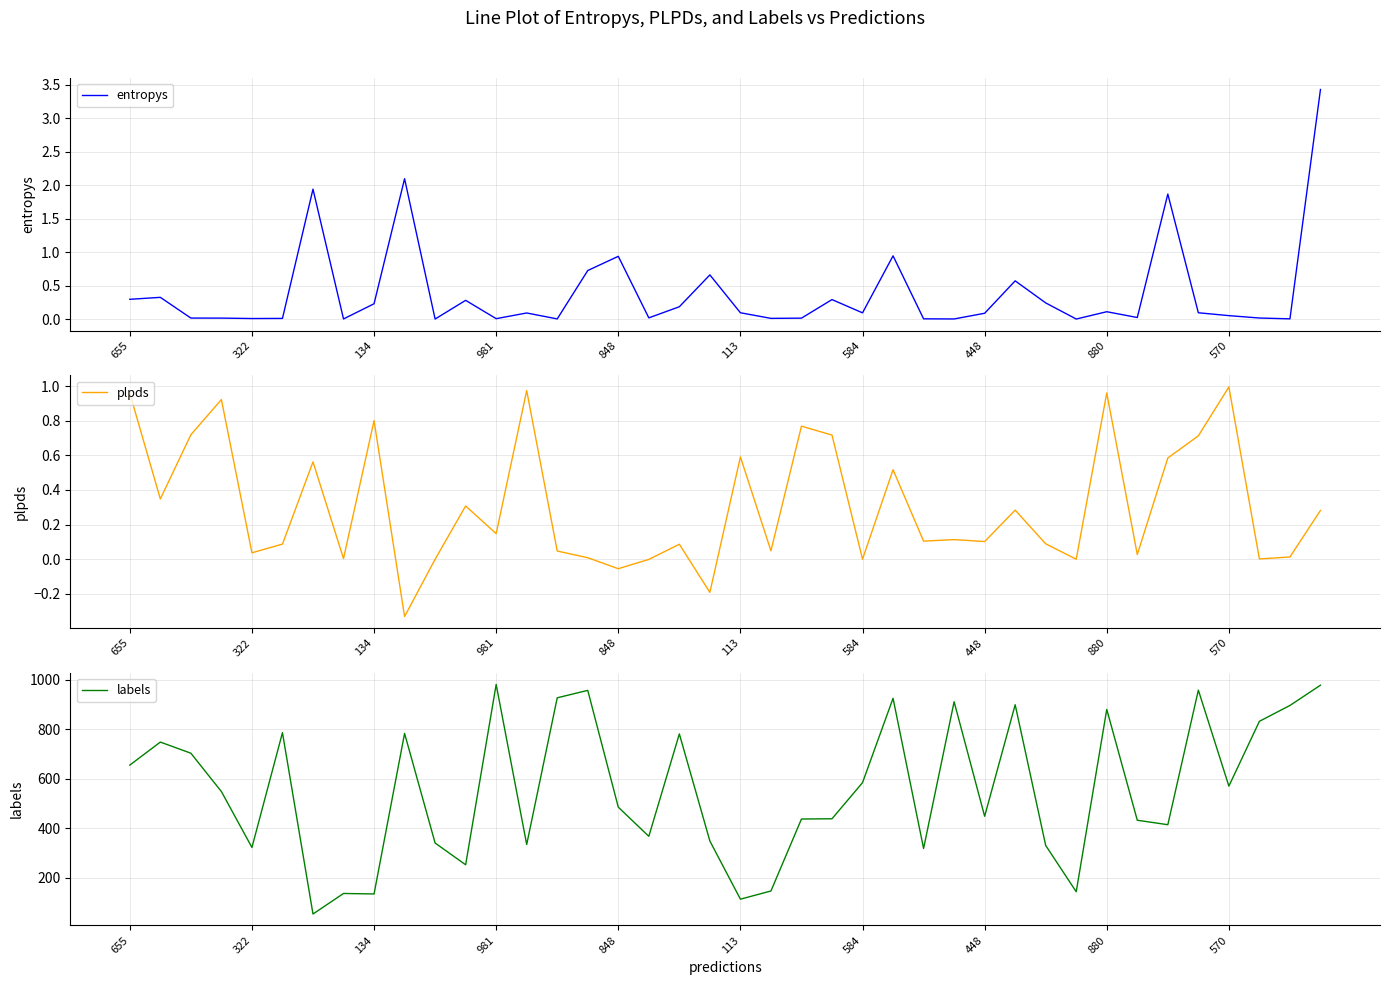

The value of entropys at 11 is 0.3. True or false?

True